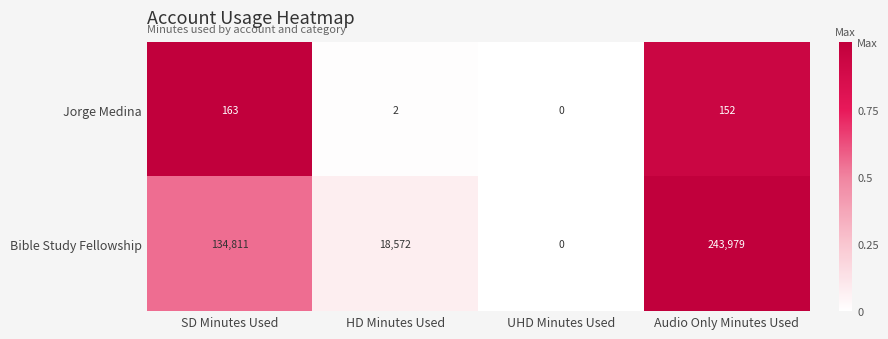

Reading left to right, transcribe all the data shown in this chart.

Jorge Medina: 163	2	0	152
Bible Study Fellowship: 134811	18572	0	243979